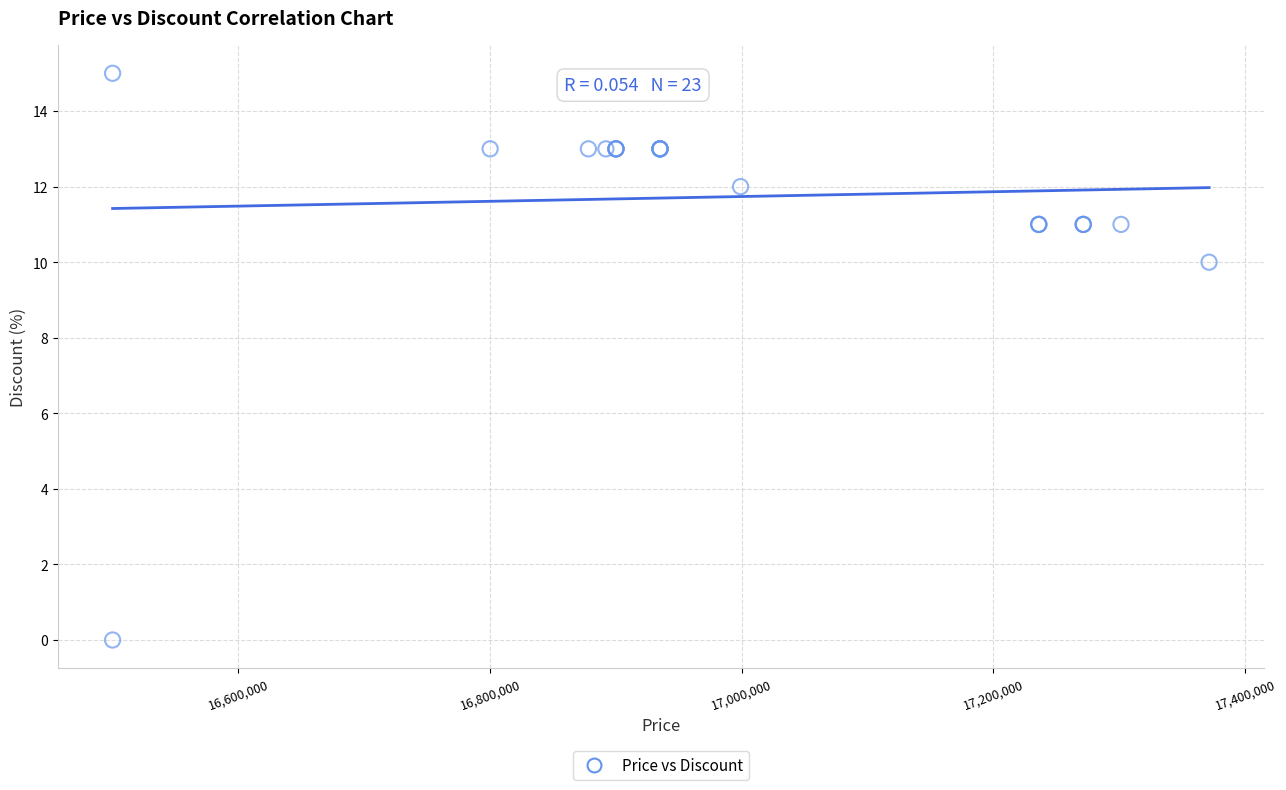

What Y value in the scatter plot is closest to 7?

10